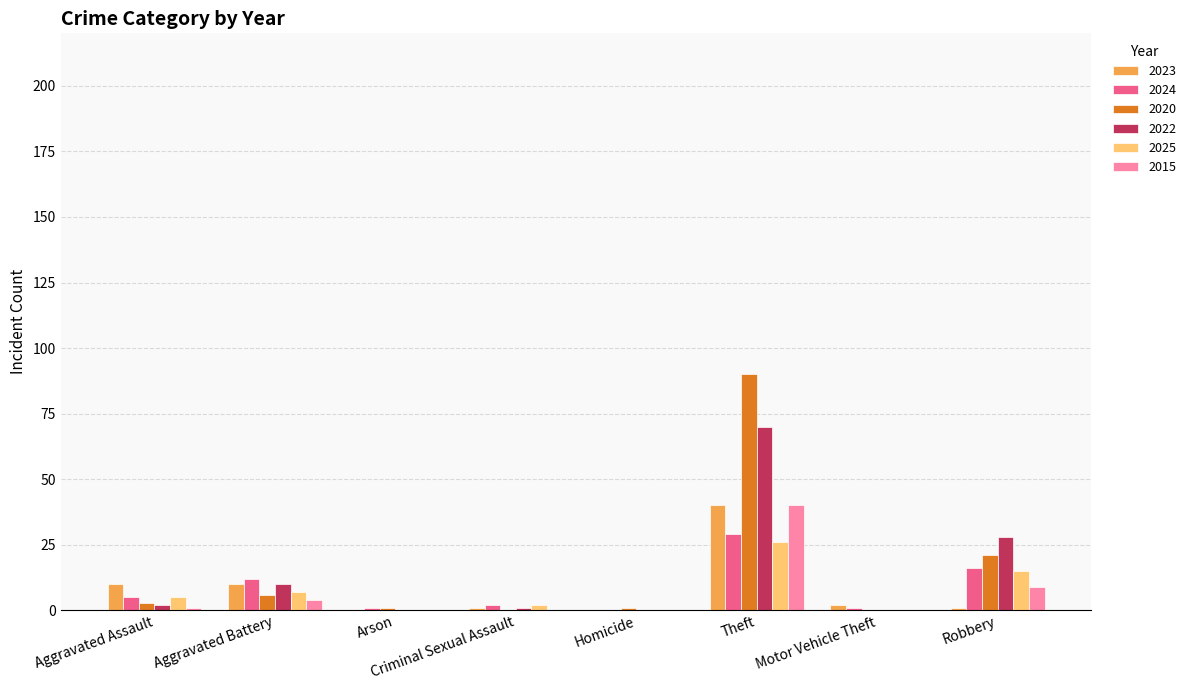

Reading right to left, extract all data points from this chart.

2023: 1	2	40	0	1	0	10	10
2024: 16	1	29	0	2	1	12	5
2020: 21	0	90	1	0	1	6	3
2022: 28	0	70	0	1	0	10	2
2025: 15	0	26	0	2	0	7	5
2015: 9	0	40	0	0	0	4	1